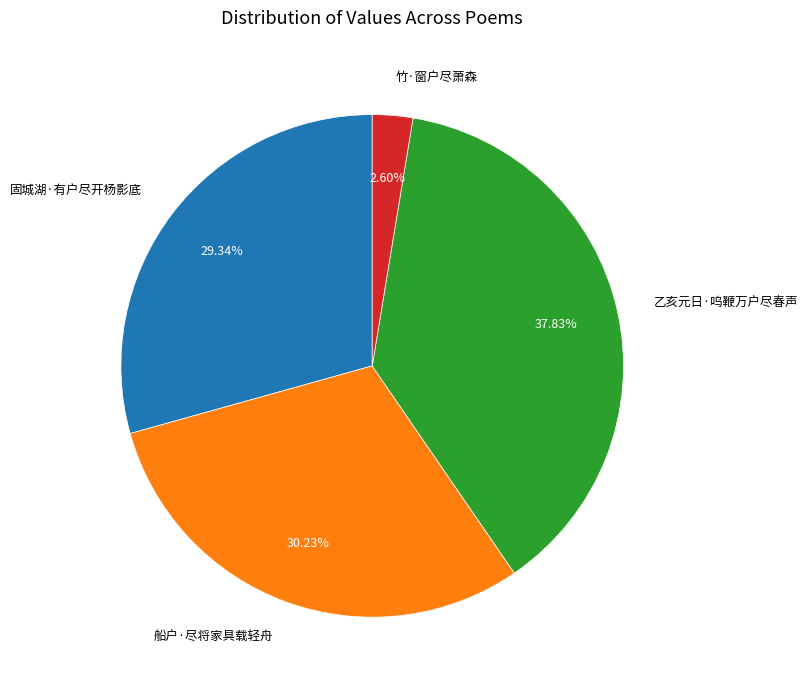

Is there any slice that represents more than half of the pie?

No